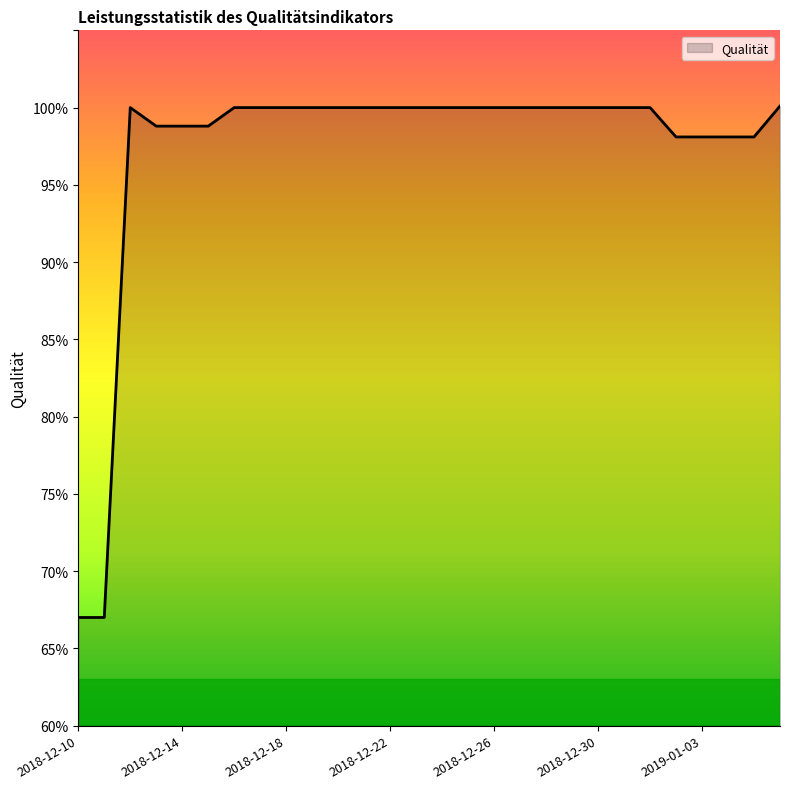

What is the difference between the maximum and minimum values?

33.1